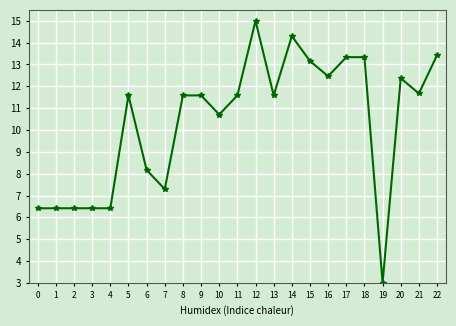

What value does the data have at 19?

3.0